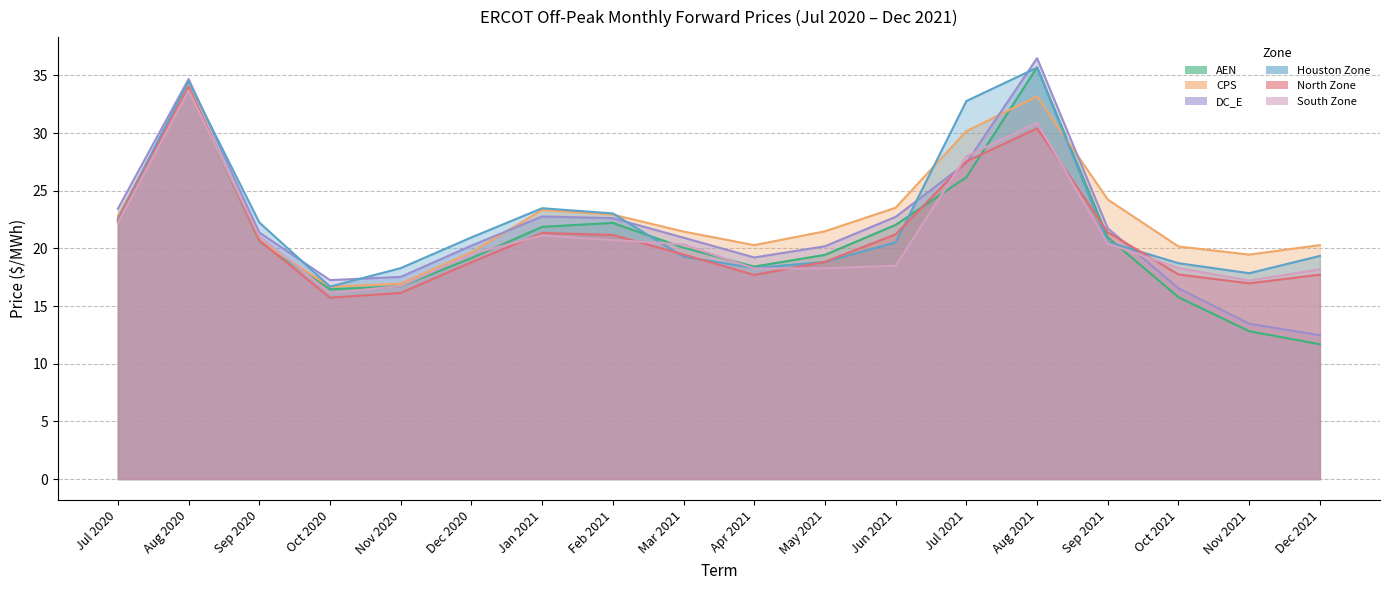

Which series has the largest range (max minus min)?

DC_E